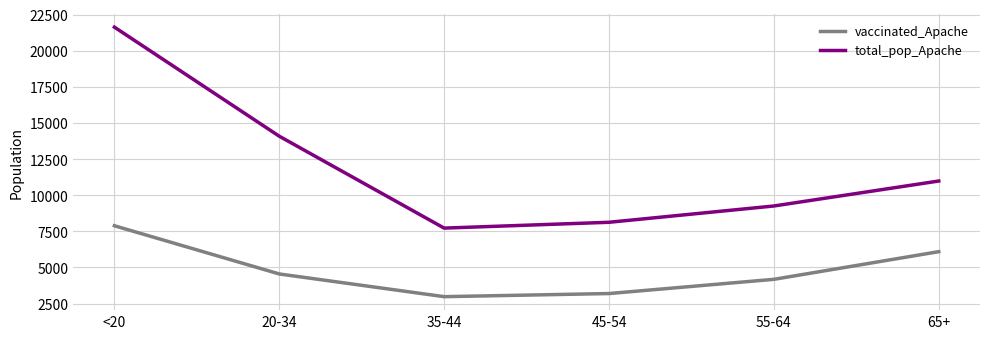

Which series has the largest total across all categories?

total_pop_Apache